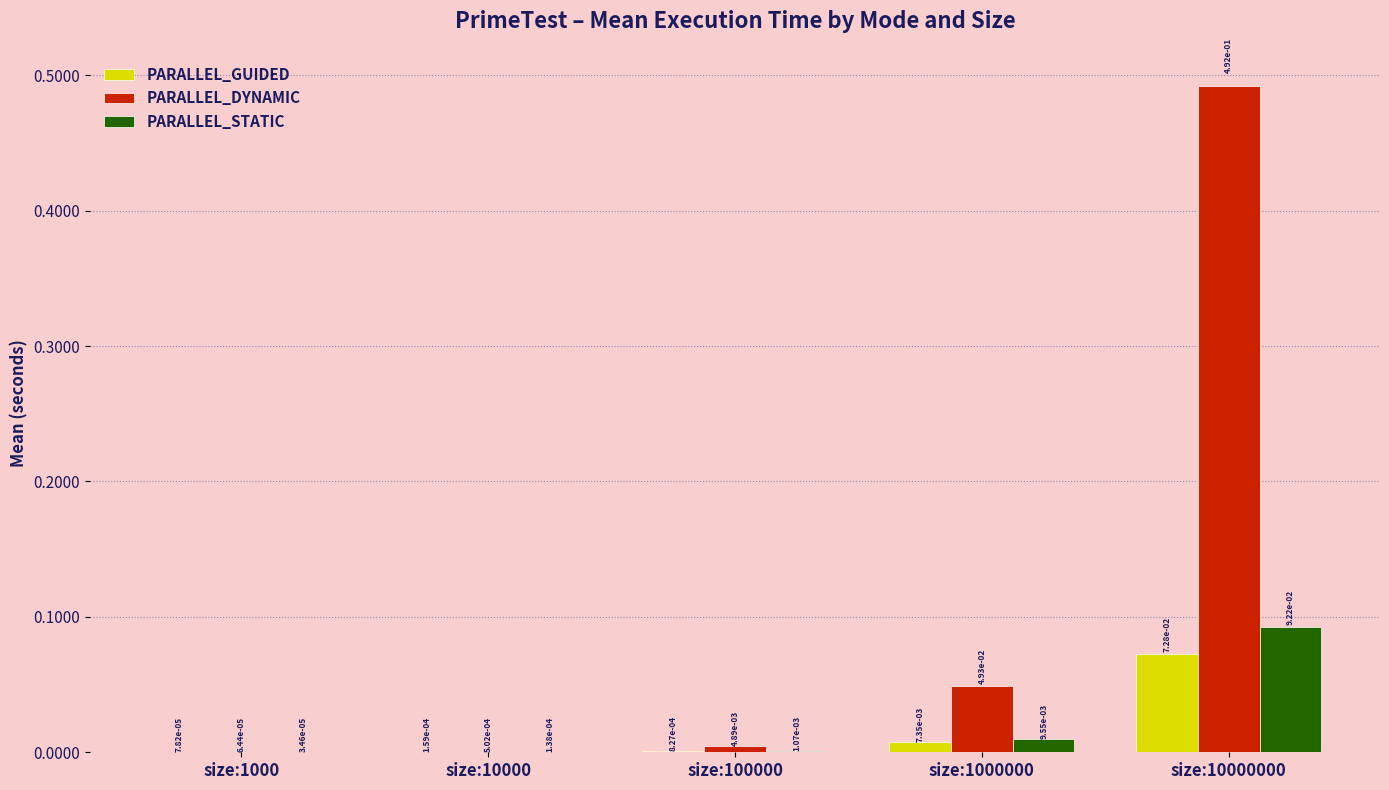

At which category is the sum across all series the highest?

size:10000000